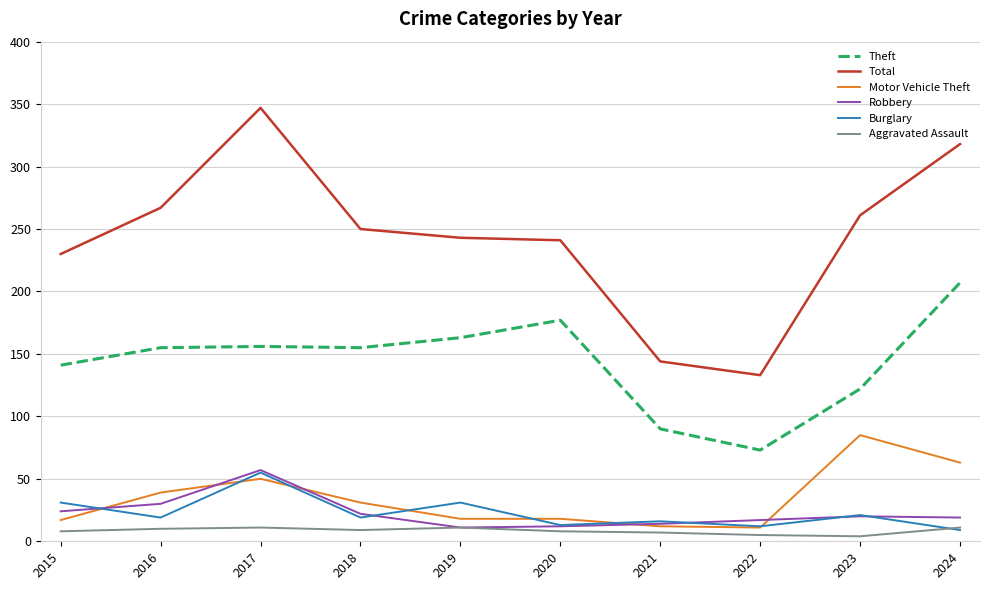

Which label corresponds to the largest value in the chart?

2017